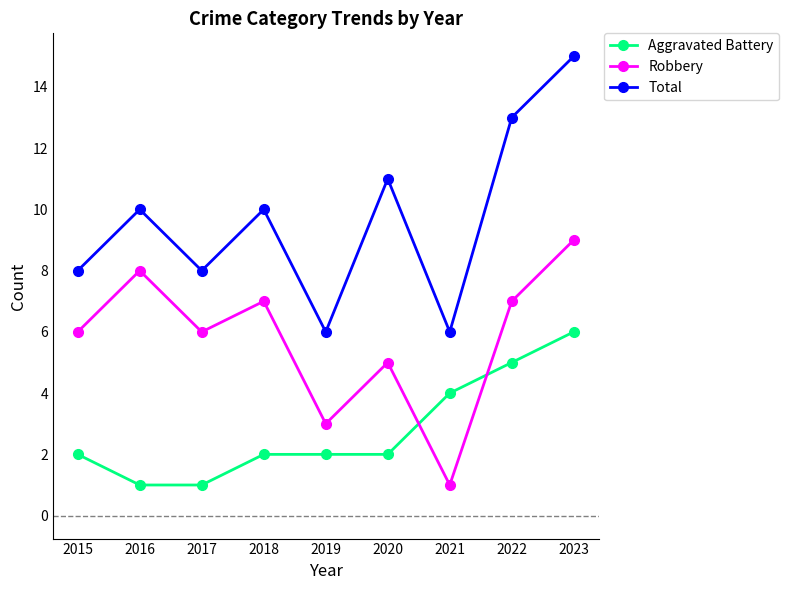

True or false: Total and Robbery cross at least once.

False